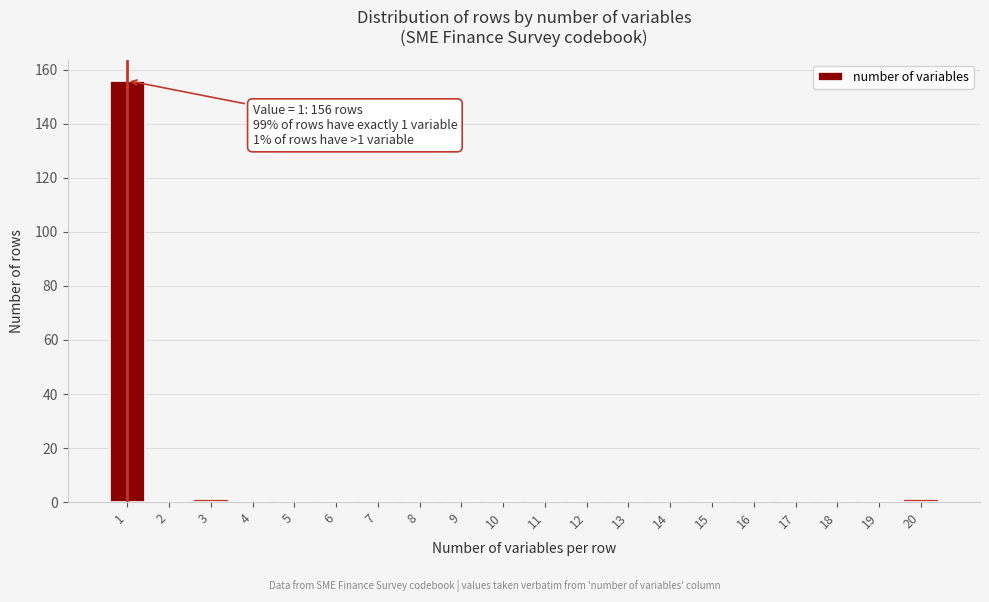

Reading left to right, list all the values displayed in this chart.

1=156	2=0	3=1	4=0	5=0	6=0	7=0	8=0	9=0	10=0	11=0	12=0	13=0	14=0	15=0	16=0	17=0	18=0	19=0	20=1